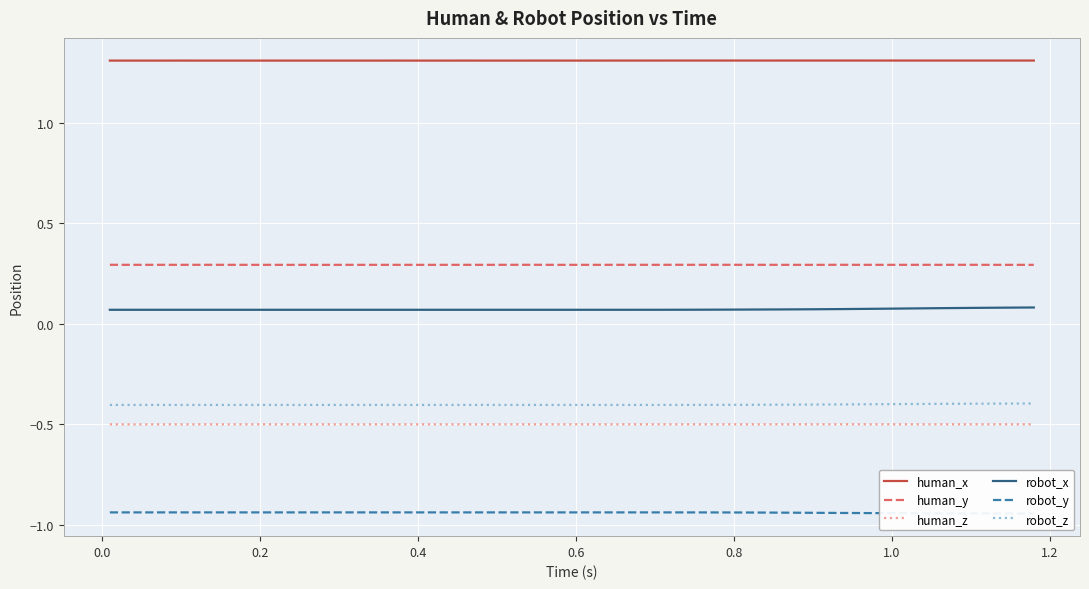

True or false: human_z and human_x cross at least once.

False